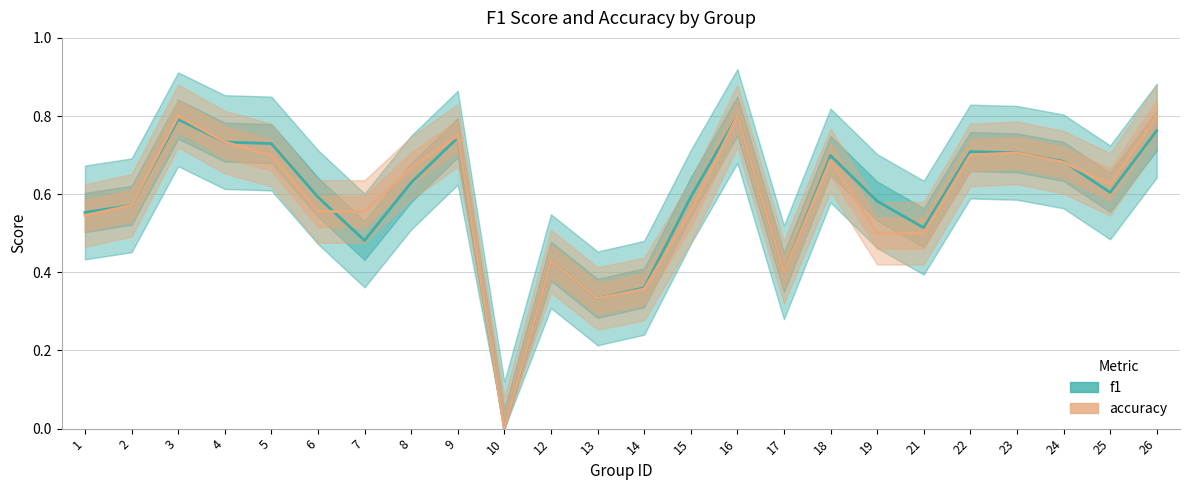

Count the number of data series in this chart.

2